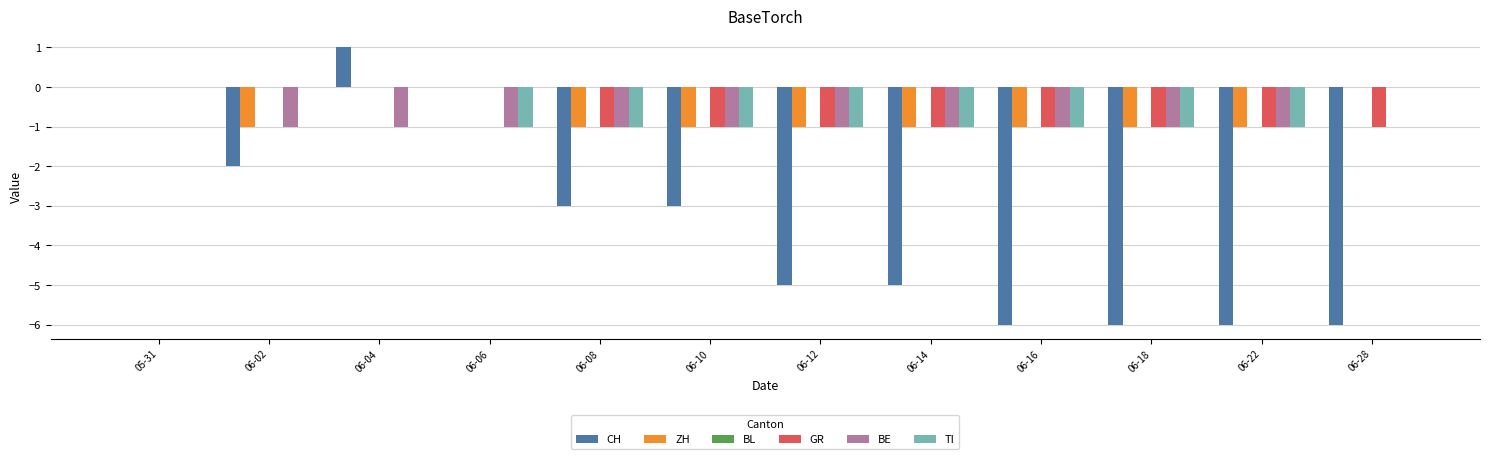

The BE series shows -1 at 06-14. True or false?

True